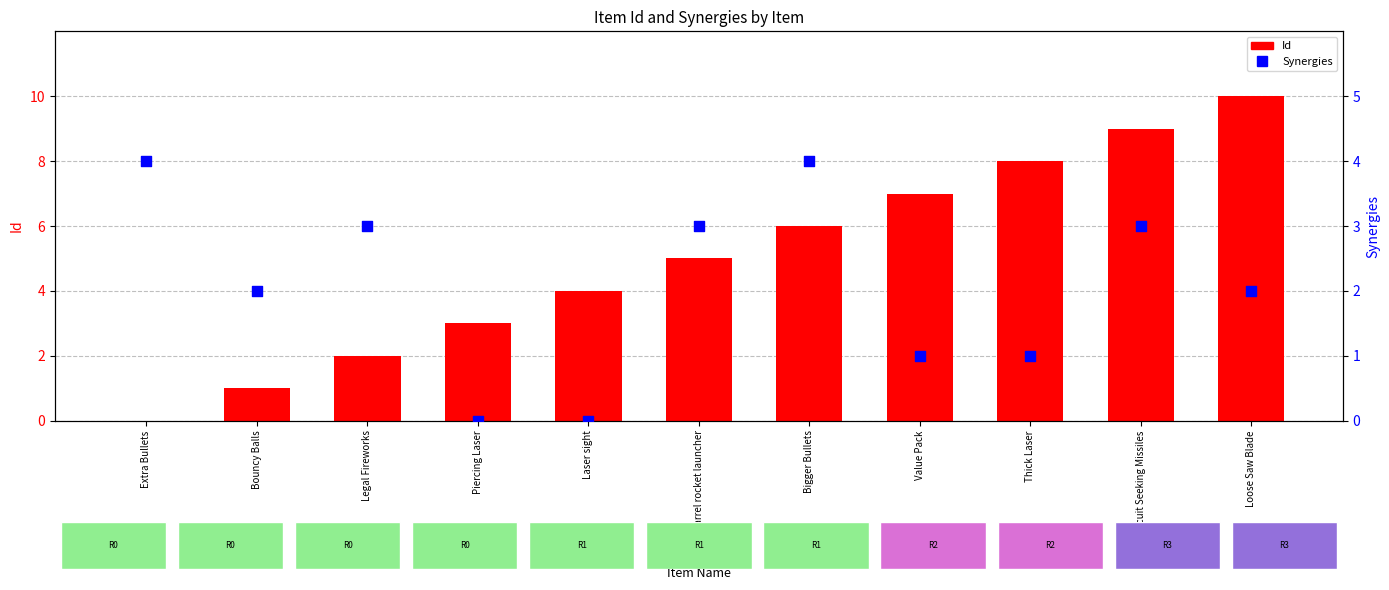

Is the value of Id at Bouncy Balls greater than the value of Synergies at Piercing Laser?

Yes